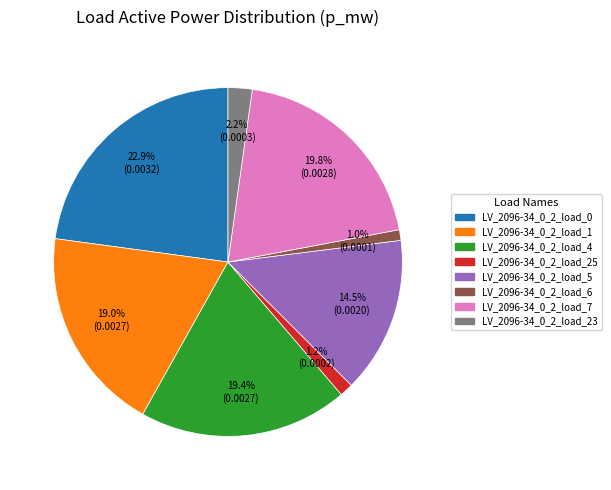

To the nearest percent, what is the average slice percentage?

12%